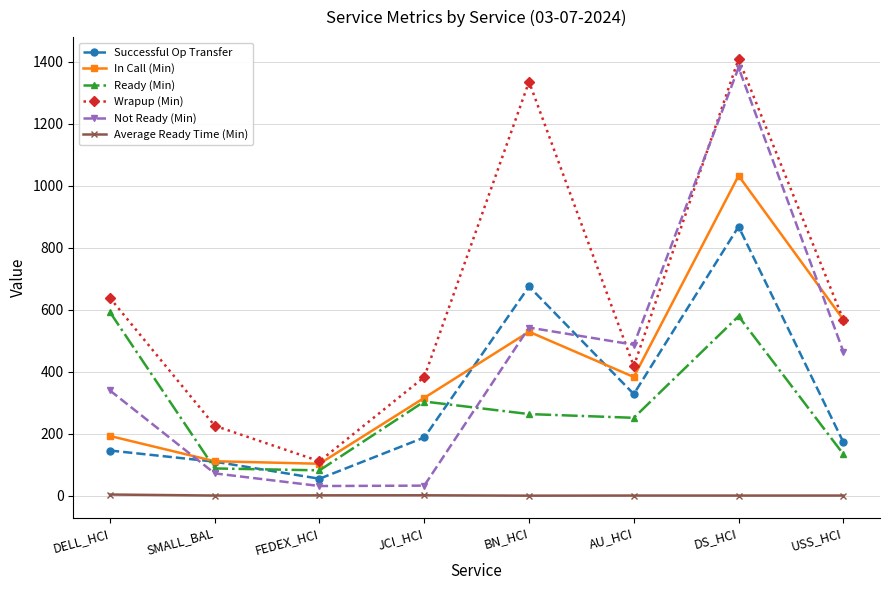

At how many categories does at least one series exceed 1247?

2